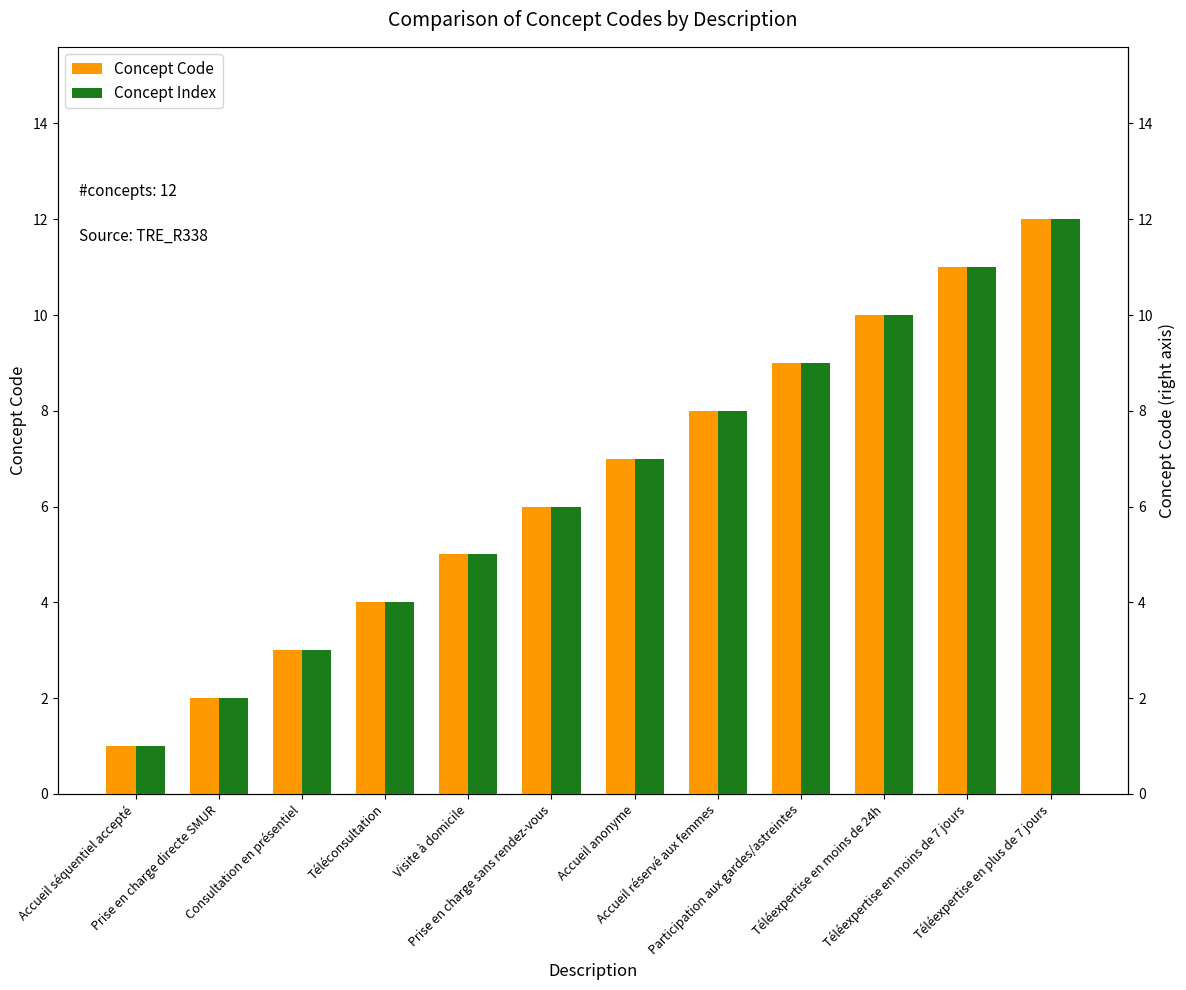

Does the chart contain any negative values?

No